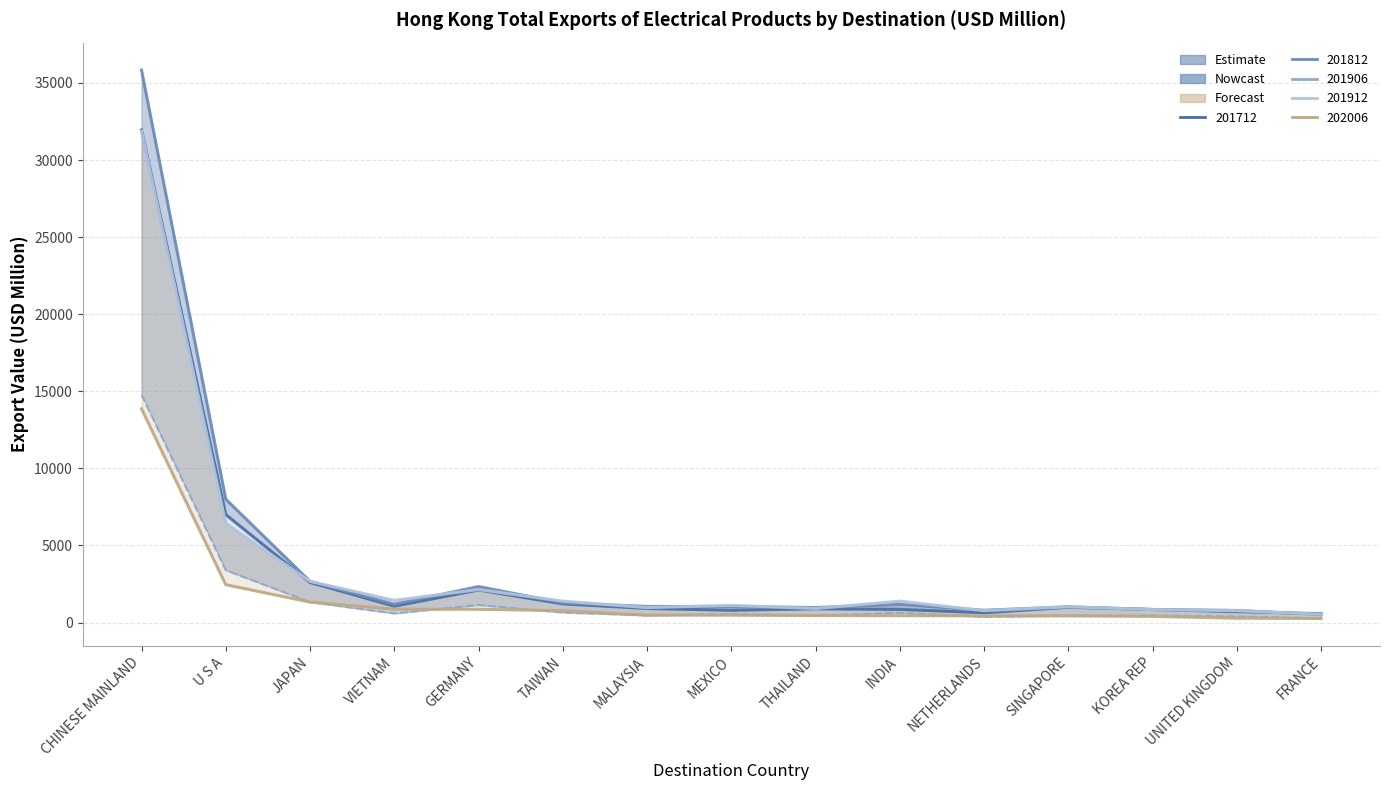

In 201712, how many points are lower than both neighbors (excluding endpoints)?

3